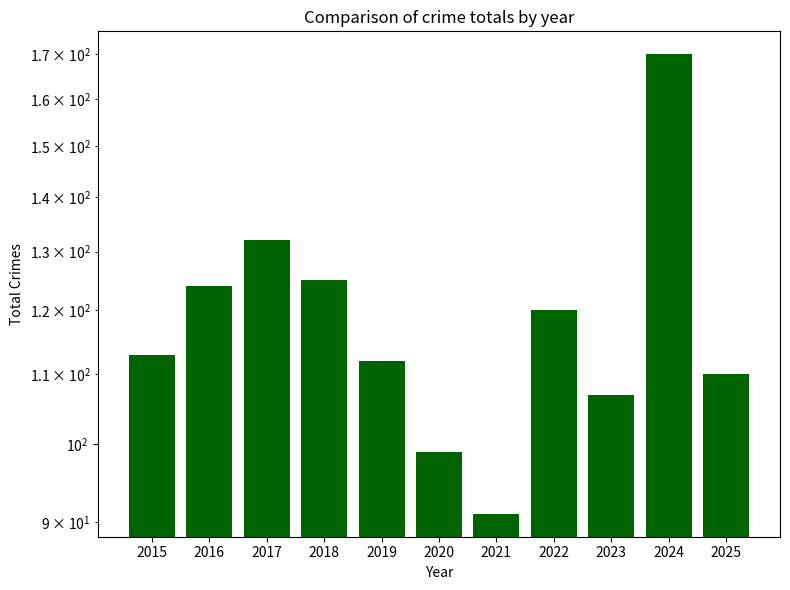

What is the difference between the second highest and second lowest values?

33